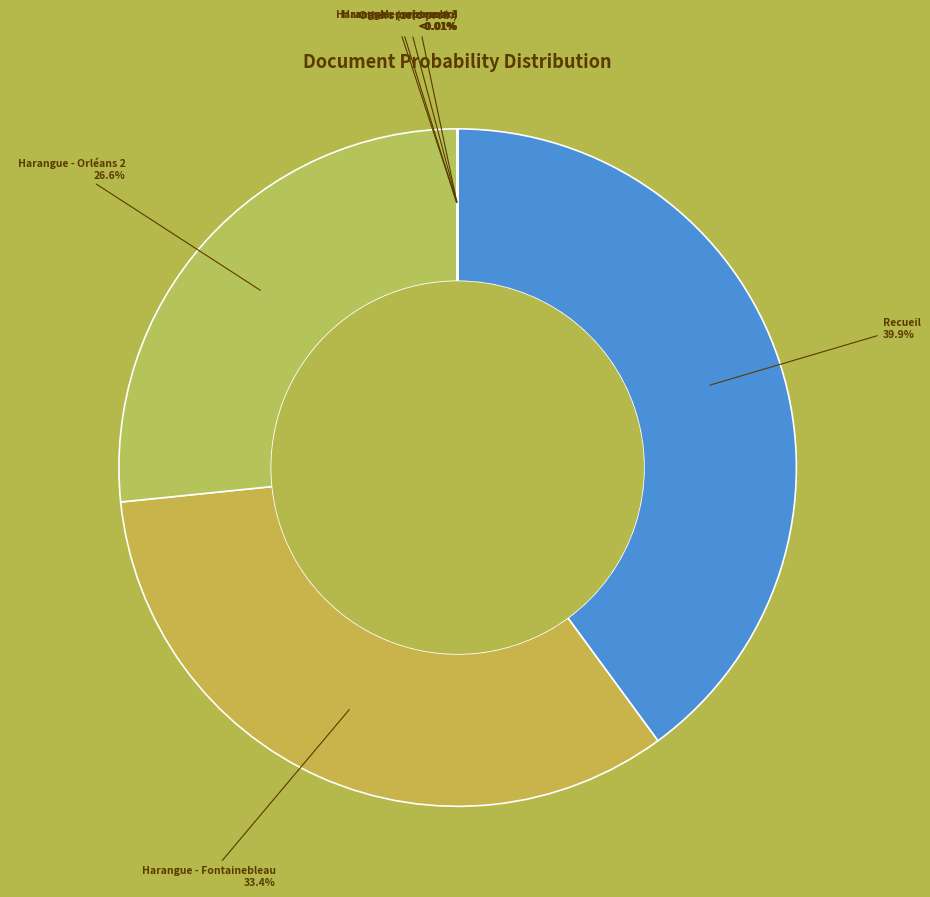

Rank the categories by value from highest to lowest.

Recueil, Harangue - Fontainebleau, Harangue - Orléans 2, Harangue - septembre, Memoire au roi, Harangue - parlement 3, Lettre, Harangue - parlement 2, Harangue - Saint Germain, Harangue - Poissy